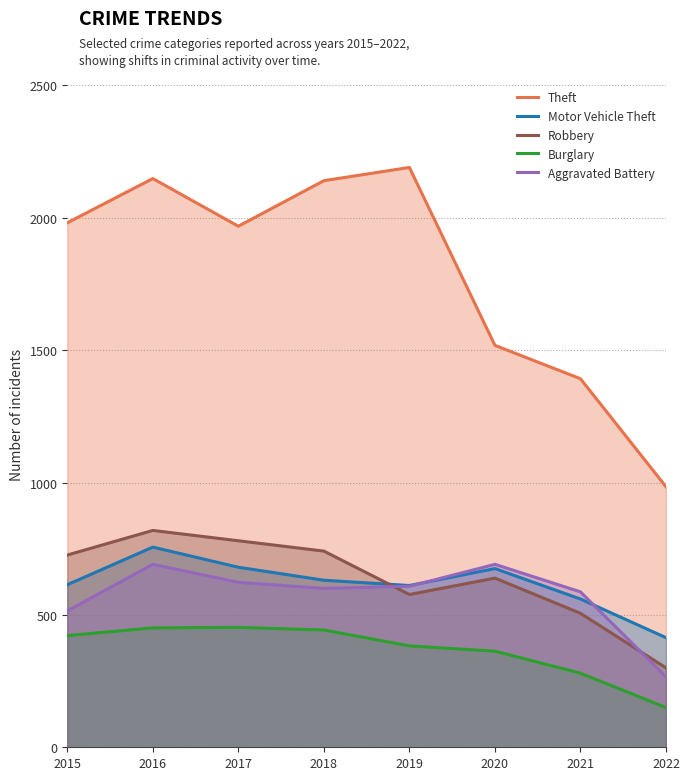

Does the chart have visible grid lines?

Yes